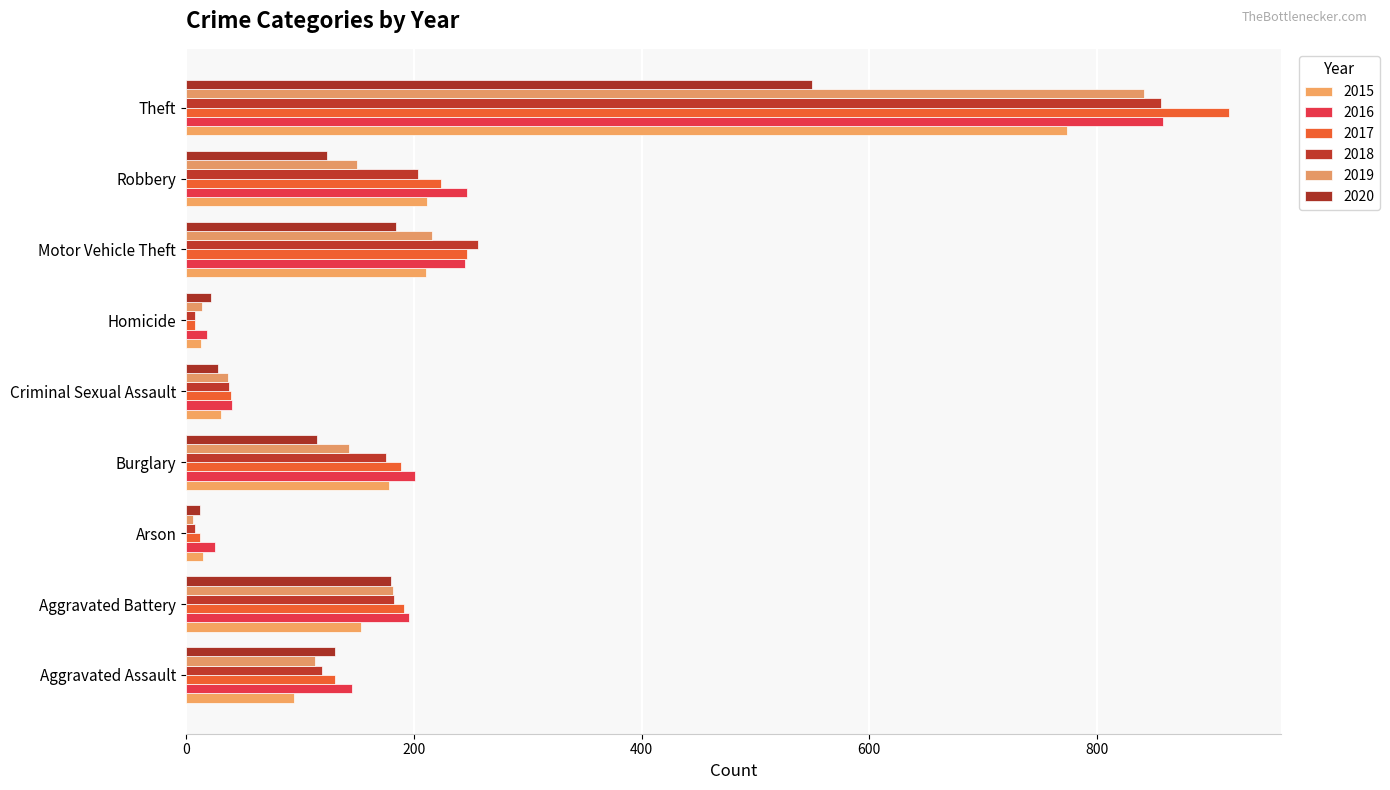

Is it true that 2017 equals 247 at Motor Vehicle Theft?

True